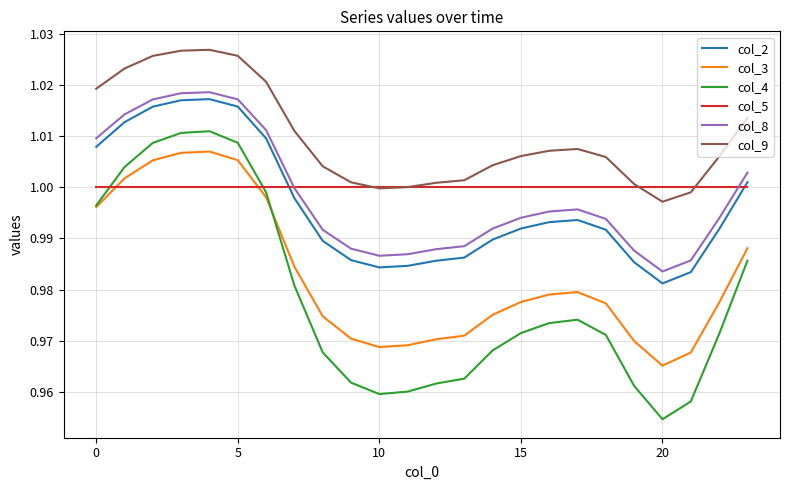

Which series has the largest range (max minus min)?

col_4